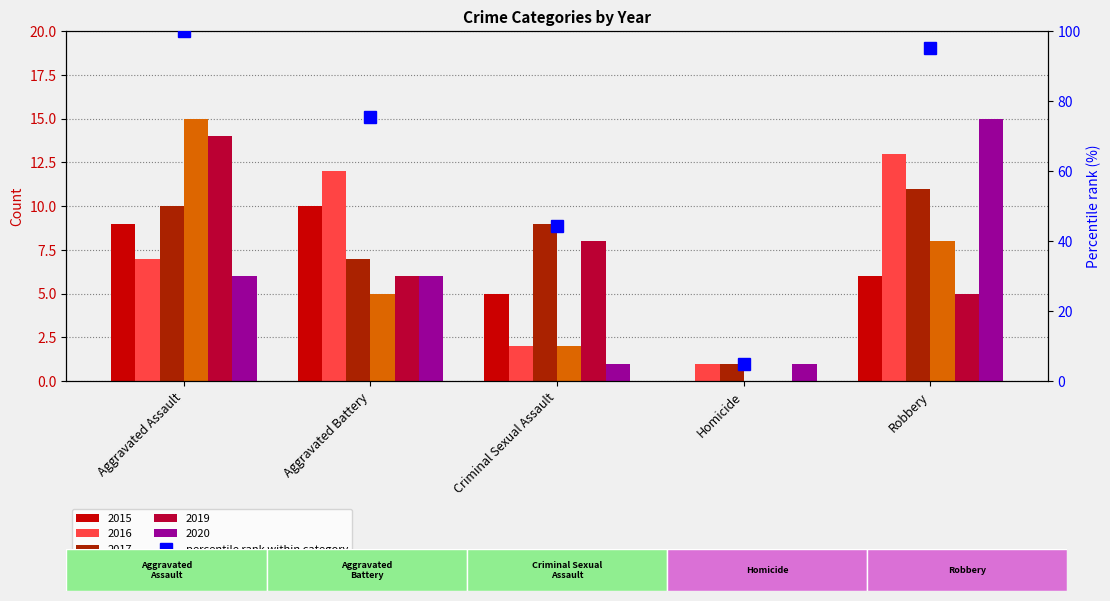

List the labels in order of value, largest first.

Aggravated Assault, Robbery, Aggravated Battery, Criminal Sexual Assault, Homicide